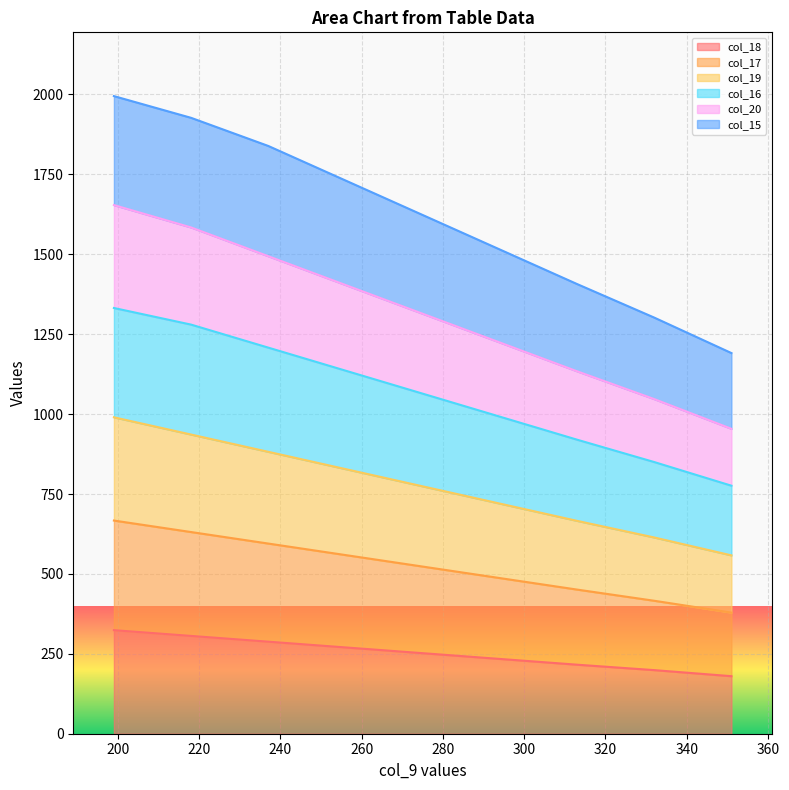

Where is col_19 nearest to the value 774?

275